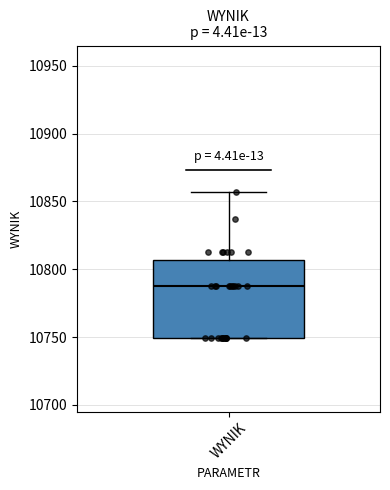

Read this box plot against the y-axis: the position of the median line, the range covered by the box, and the ends of both whiskers. The values are not printed on the chart, so give them approximately, as read against the axis.

median 10790, box 10750 to 10805, whiskers 10750 to 10855